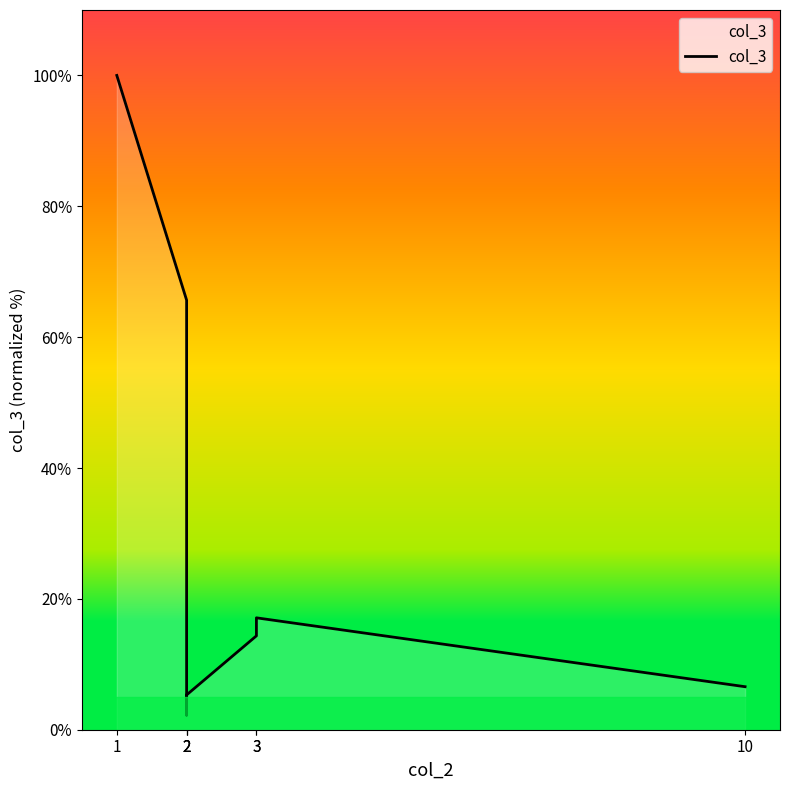

Rank the categories by value from lowest to highest.

2, 2, 10, 3, 3, 2, 1